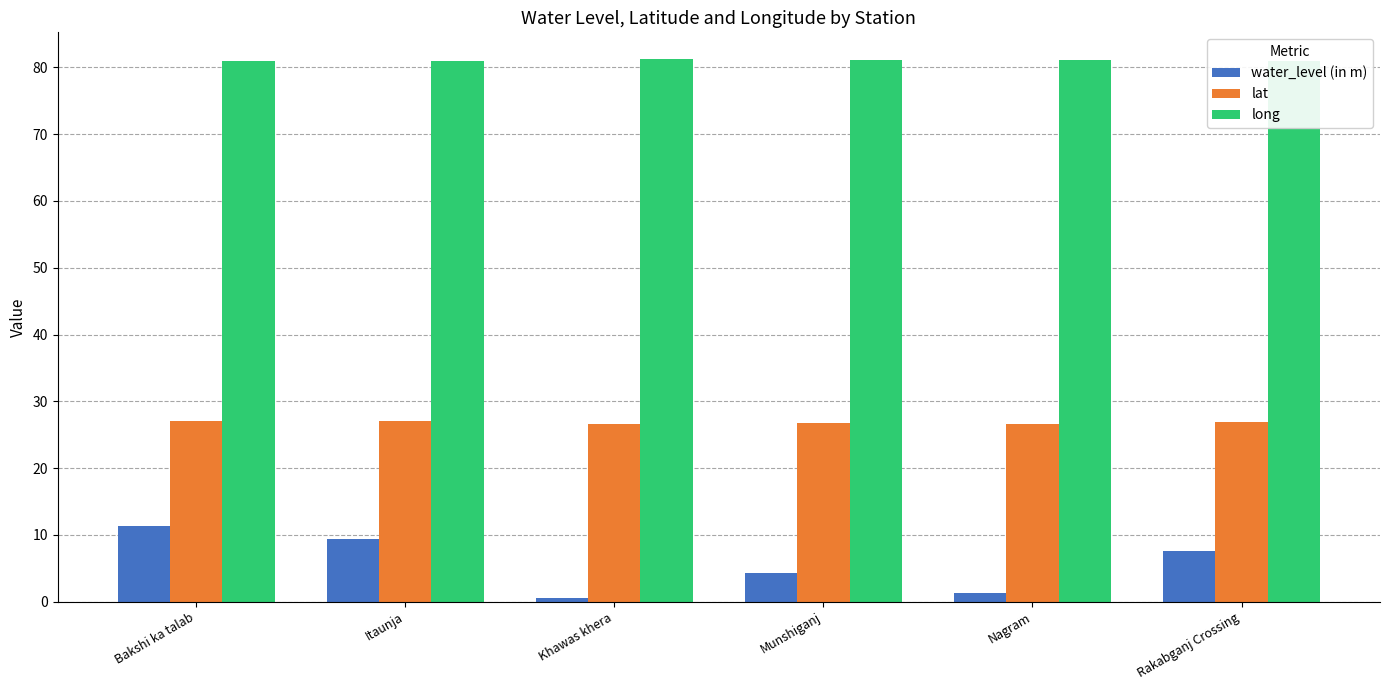

What is the total value across all series at Khawas khera?

108.4